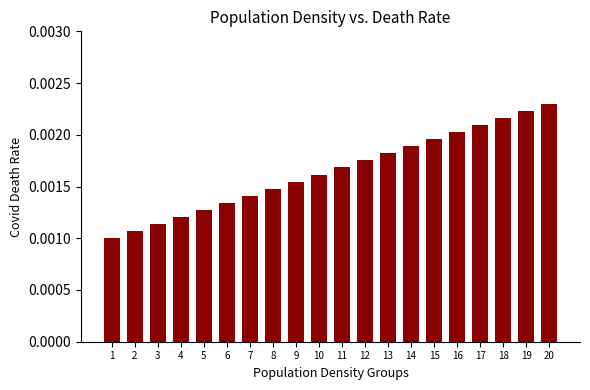

Rank the categories by value from lowest to highest.

1, 2, 3, 4, 5, 6, 7, 8, 9, 10, 11, 12, 13, 14, 15, 16, 17, 18, 19, 20